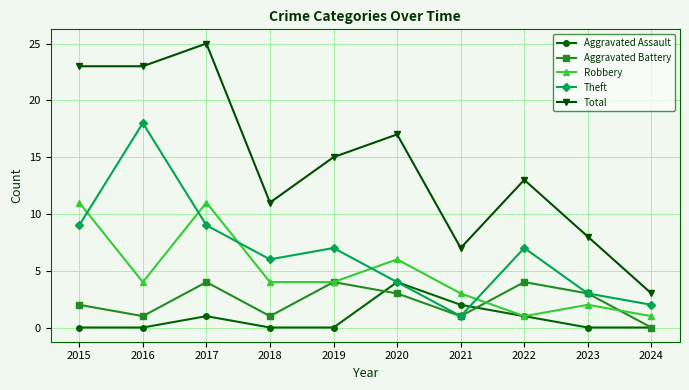

Reading left to right, transcribe all the data shown in this chart.

Aggravated Assault: 0	0	1	0	0	4	2	1	0	0
Aggravated Battery: 2	1	4	1	4	3	1	4	3	0
Robbery: 11	4	11	4	4	6	3	1	2	1
Theft: 9	18	9	6	7	4	1	7	3	2
Total: 23	23	25	11	15	17	7	13	8	3